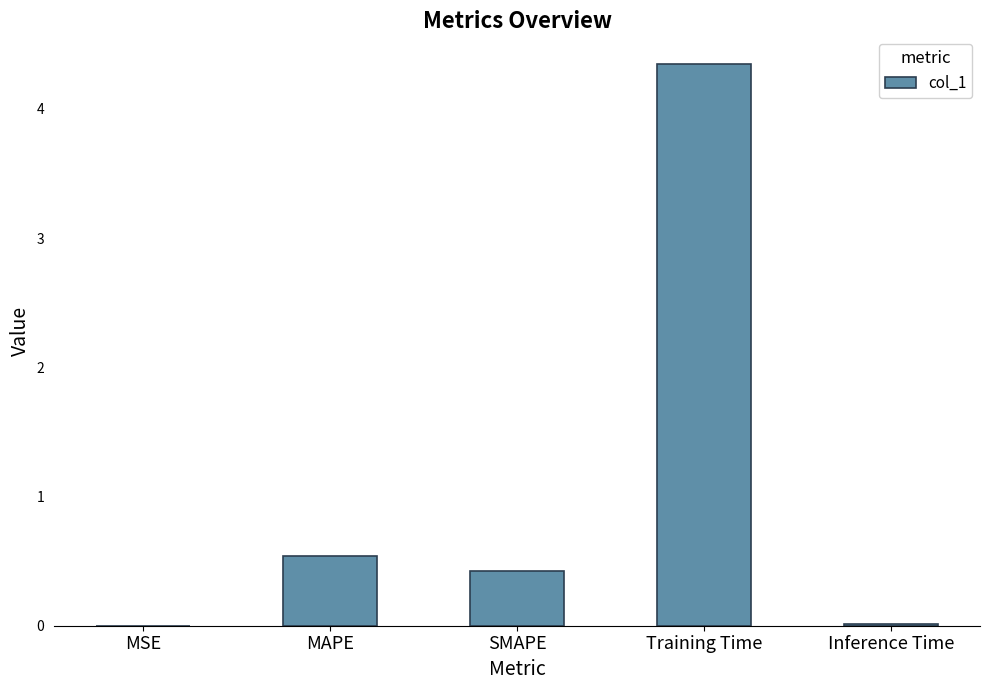

Is it true that the value at Training Time is 4.3?

True